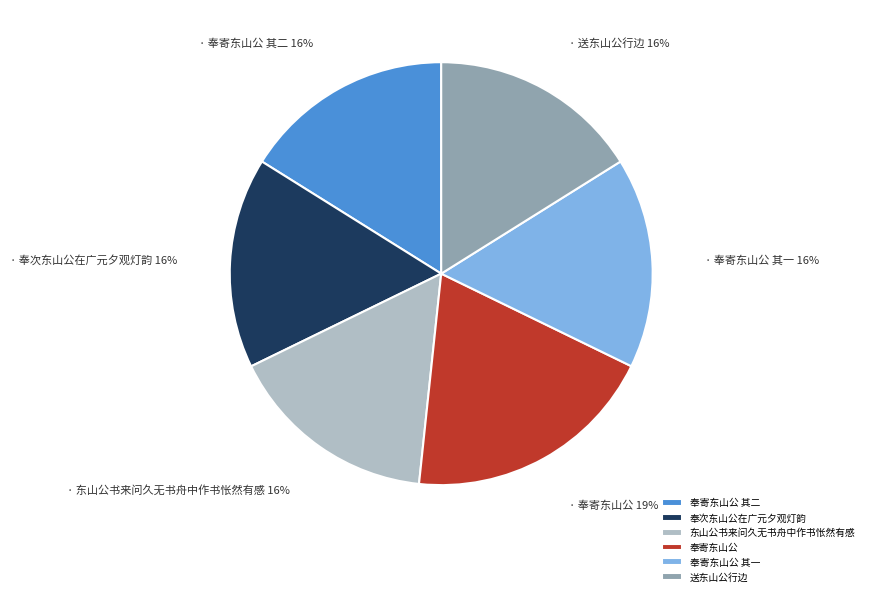

Between 奉寄东山公 and 东山公书来问久无书舟中作书怅然有感, which is larger?

奉寄东山公